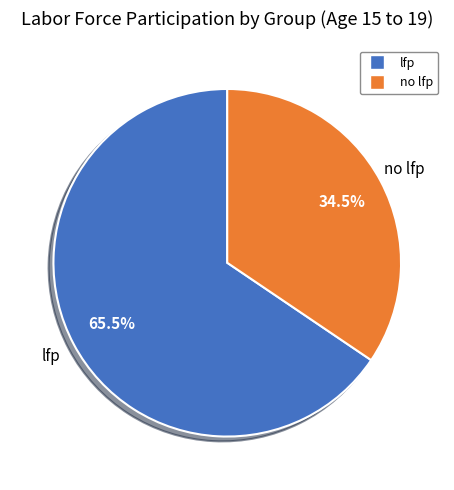

Which has a higher value, no lfp or lfp?

lfp